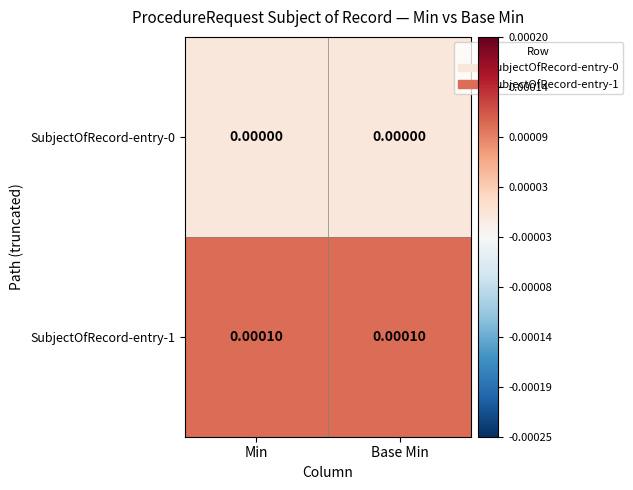

Is the value of SubjectOfRecord-entry-1 at Base Min greater than the value of SubjectOfRecord-entry-0 at Base Min?

Yes